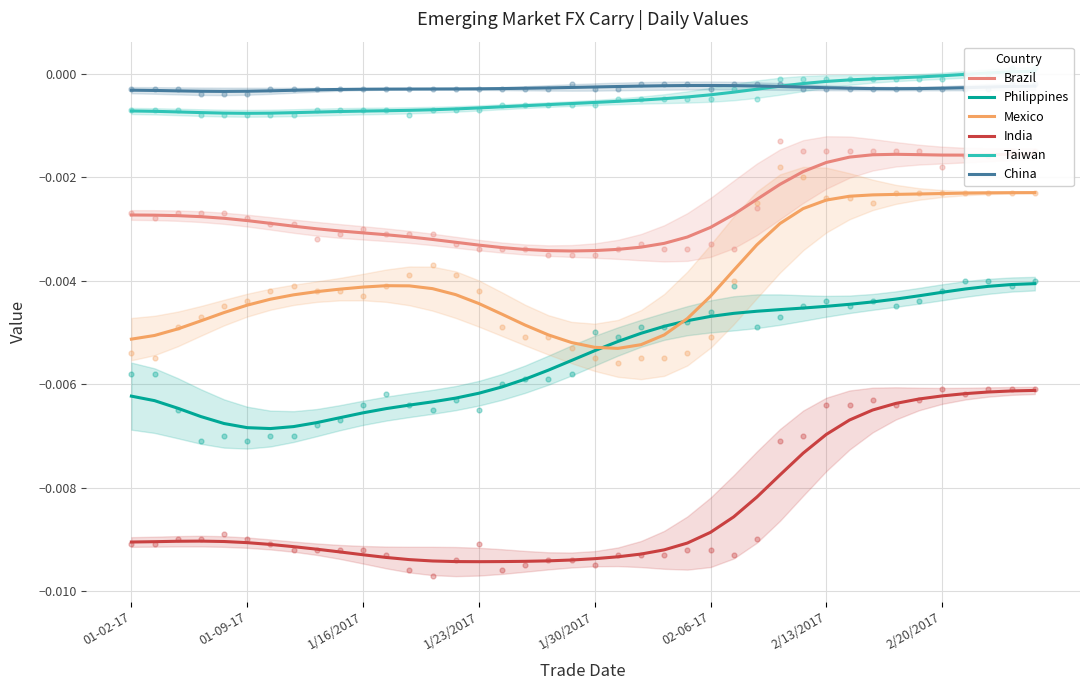

Which series contains the highest Y value?

Taiwan